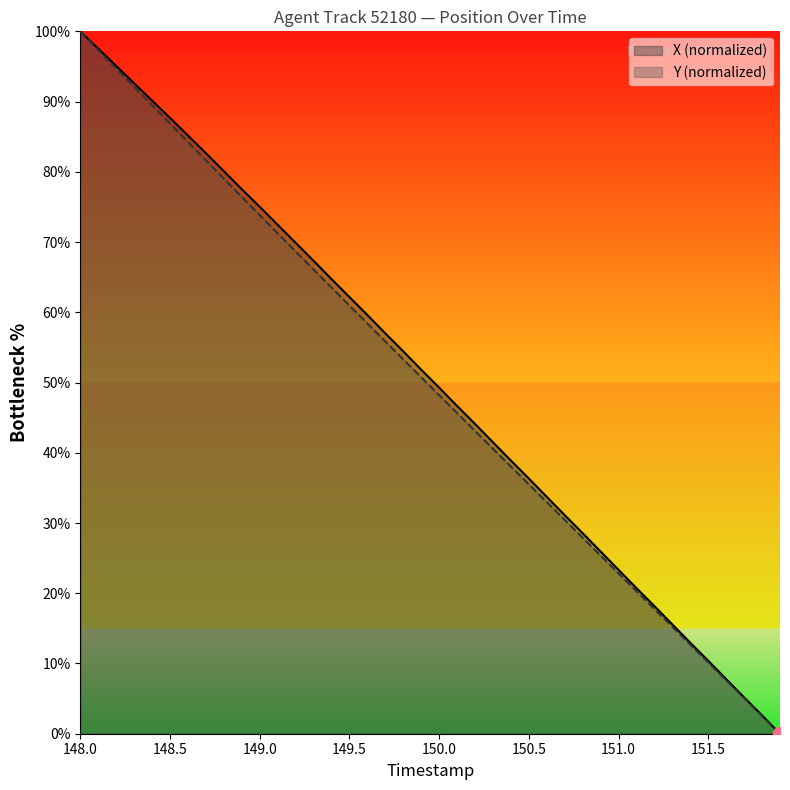

At which label does X (normalized) reach its peak?

148.0